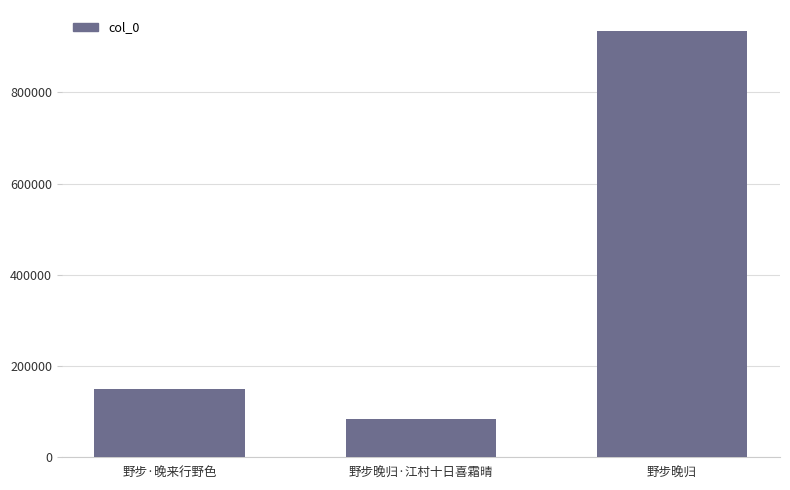

What is the sum of the values at 野步·晚来行野色 and 野步晚归?

1084686